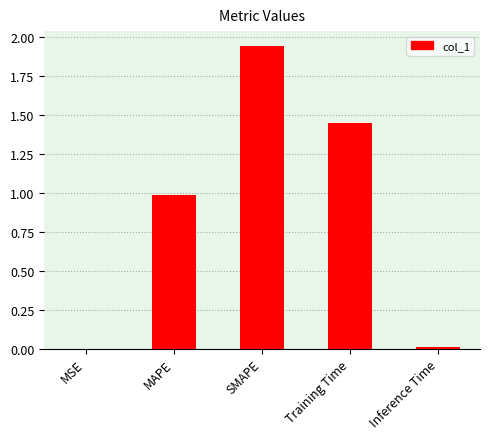

What is the difference between the values at SMAPE and MAPE?

1.0